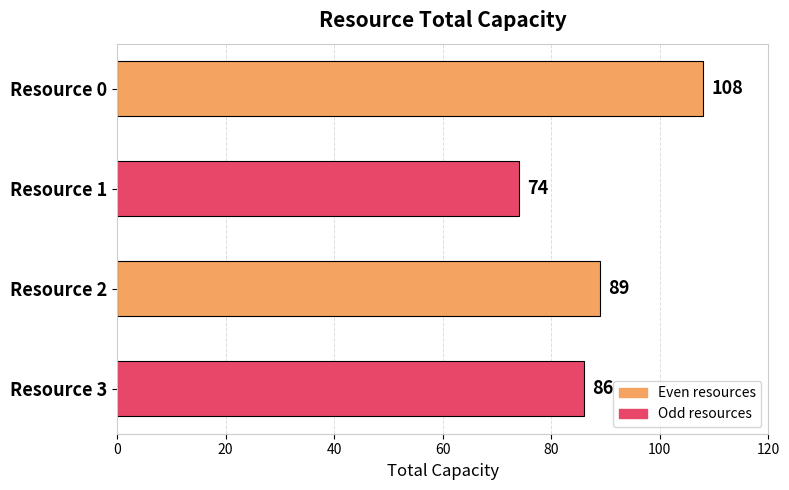

Reading top to bottom, what are all the values shown in this chart?

Resource 0=108	Resource 1=74	Resource 2=89	Resource 3=86